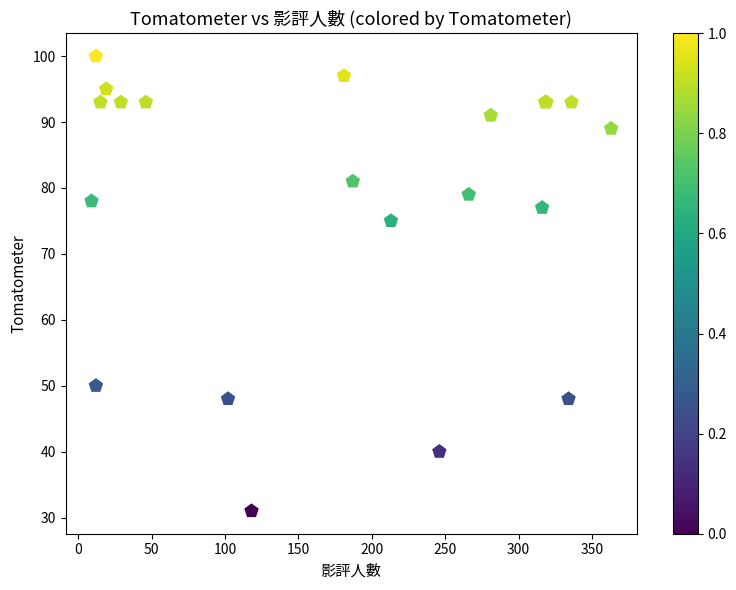

What Y value in the scatter plot is closest to 65?

75